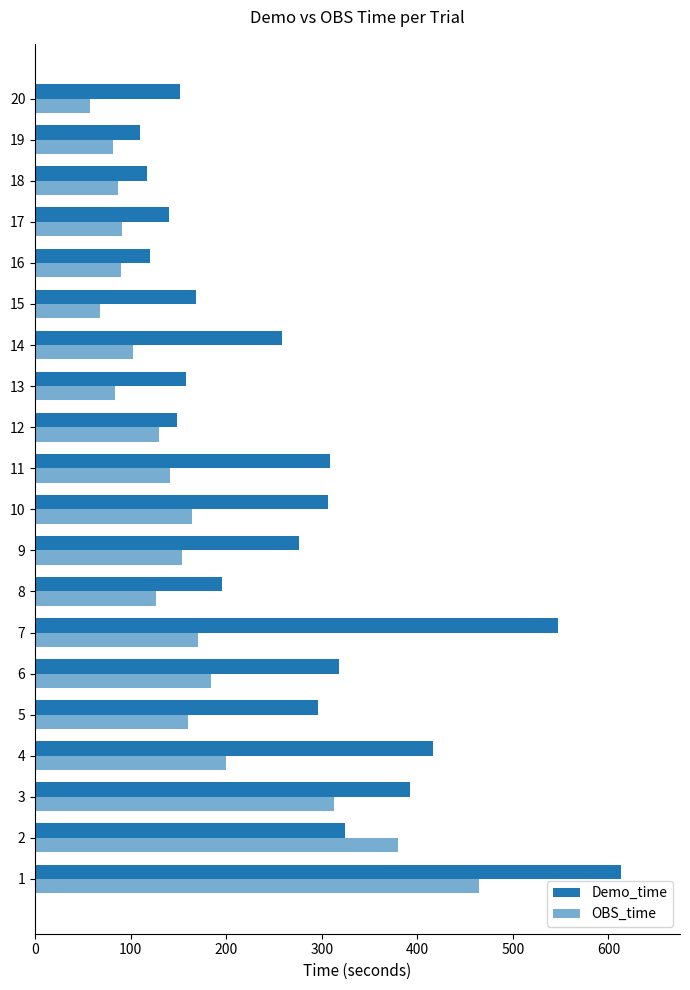

How many data points does each series have?

20